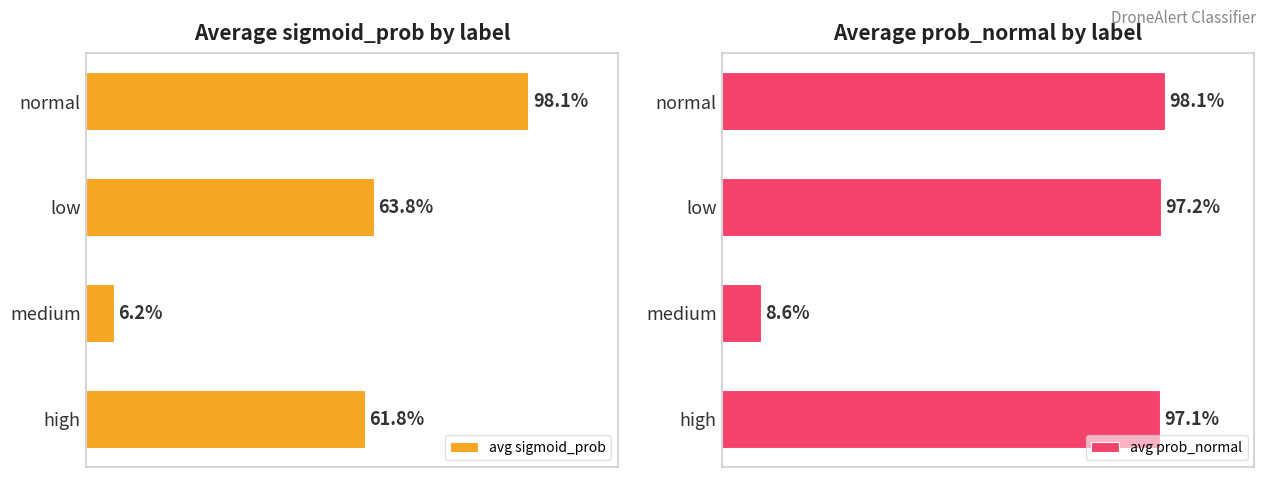

Is the value of avg prob_normal at 3 greater than the value of avg sigmoid_prob at 1?

Yes